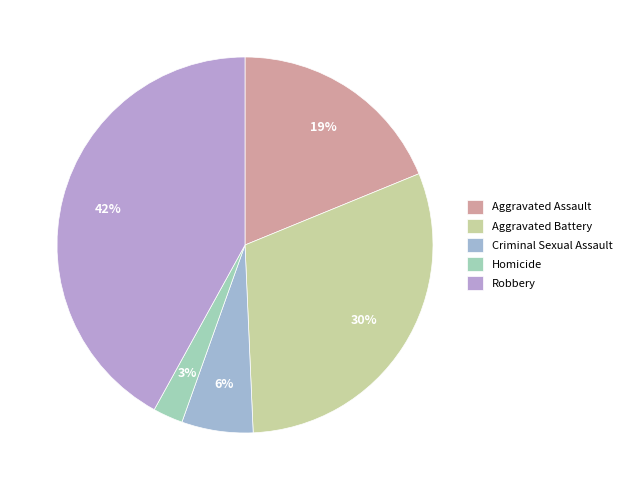

Combined, what portion of the pie is Aggravated Assault and Homicide?

21.4%